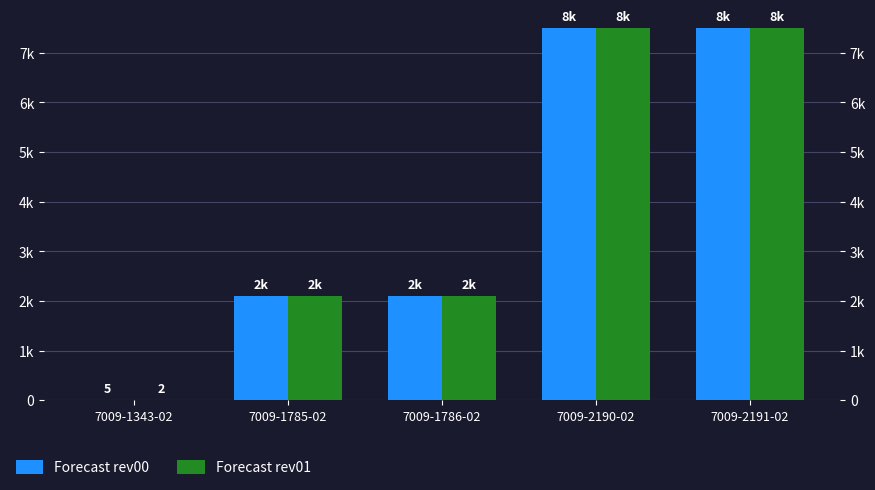

What are all the series names shown in the legend?

Forecast rev00, Forecast rev01